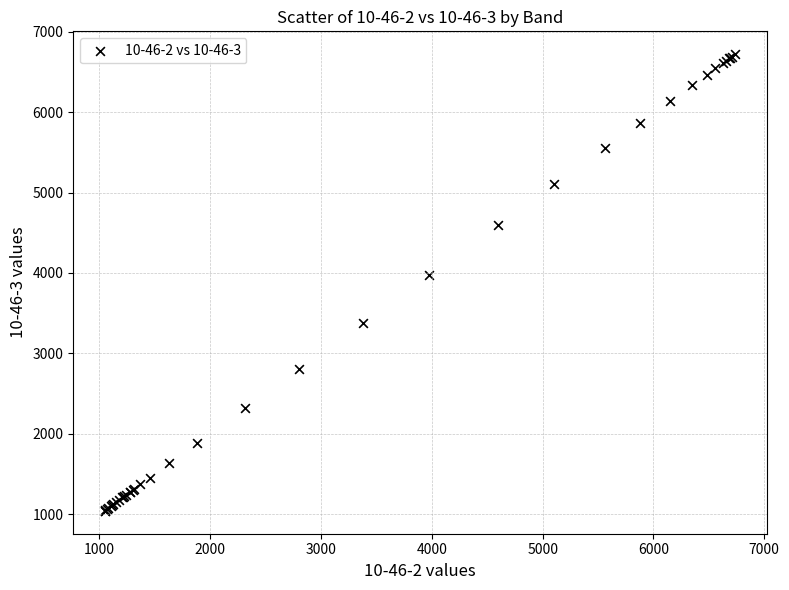

What Y value in the scatter plot is closest to 3880?

3977.8